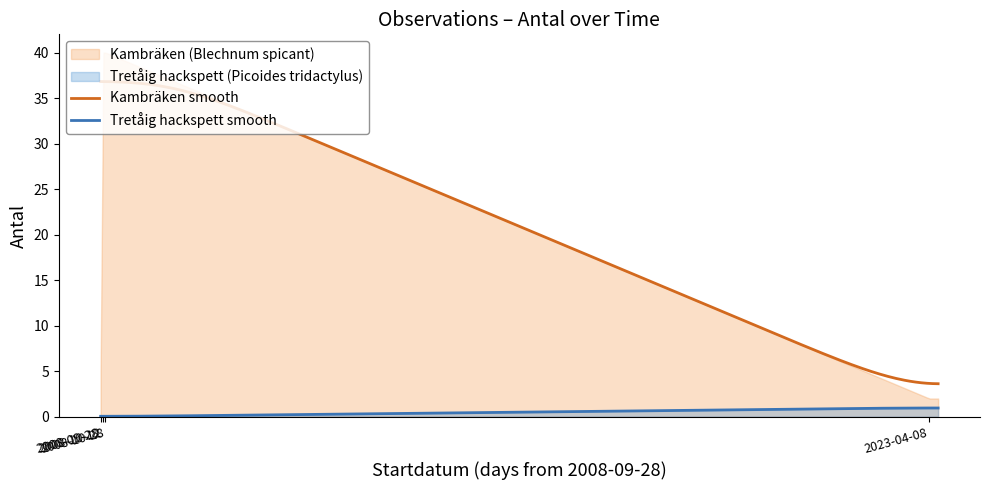

Which label corresponds to the largest value in the chart?

2008-09-28